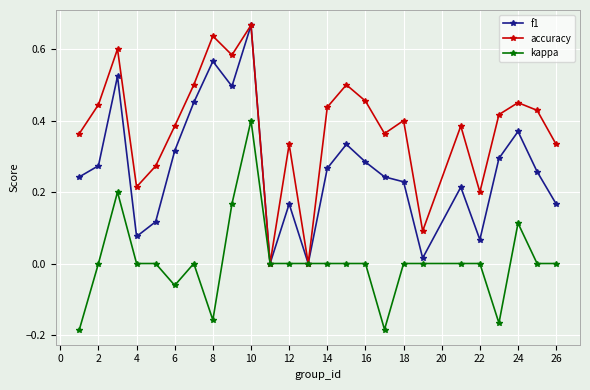

Count the number of data series in this chart.

3